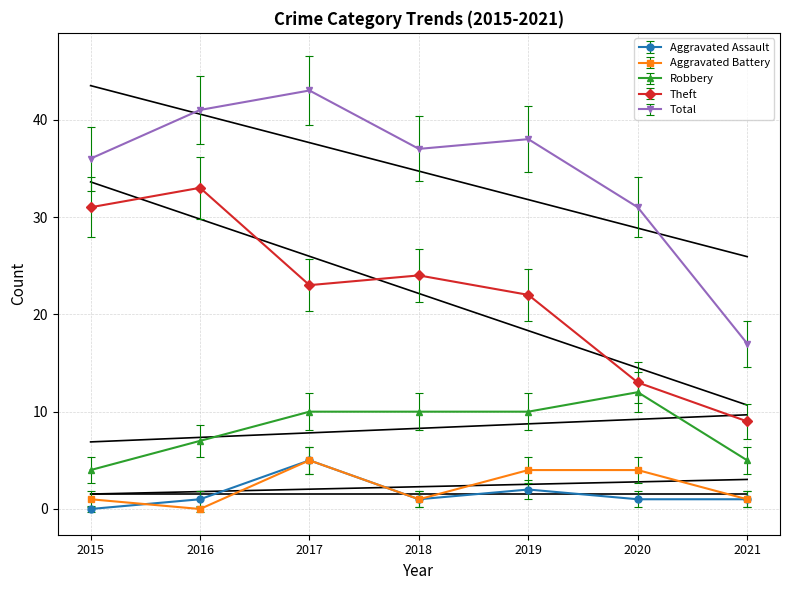

True or false: Total and Robbery cross at least once.

False